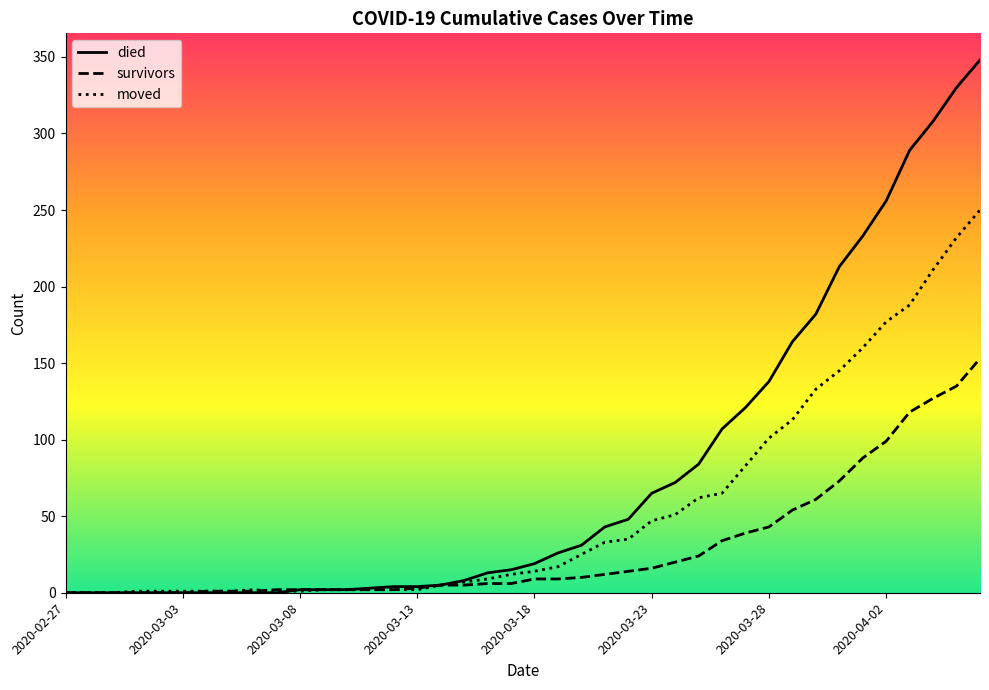

Which series has the widest spread of values?

died